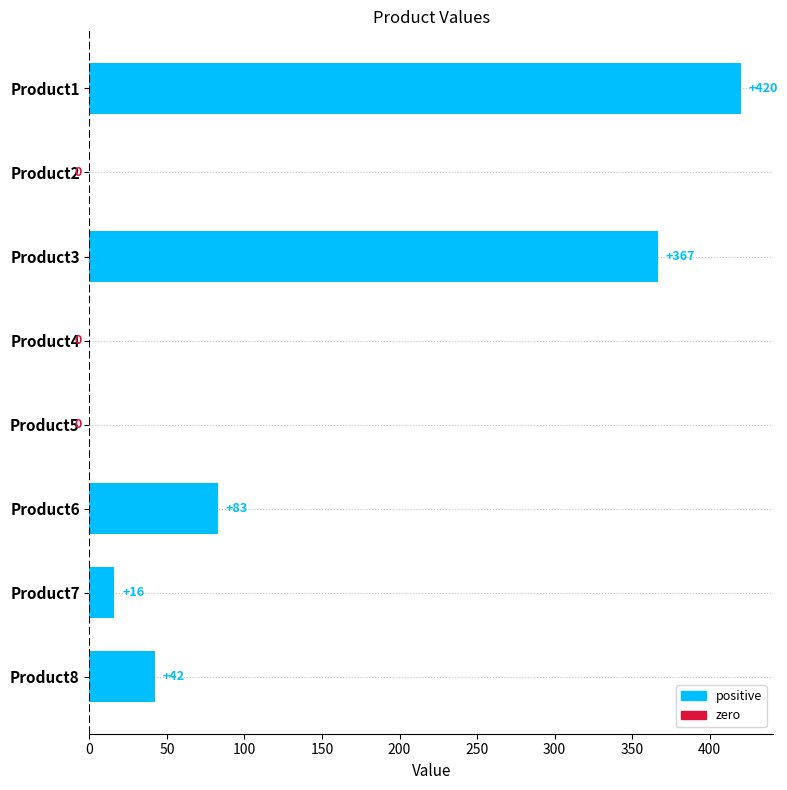

What is the sum of the values at Product7 and Product5?

16.0